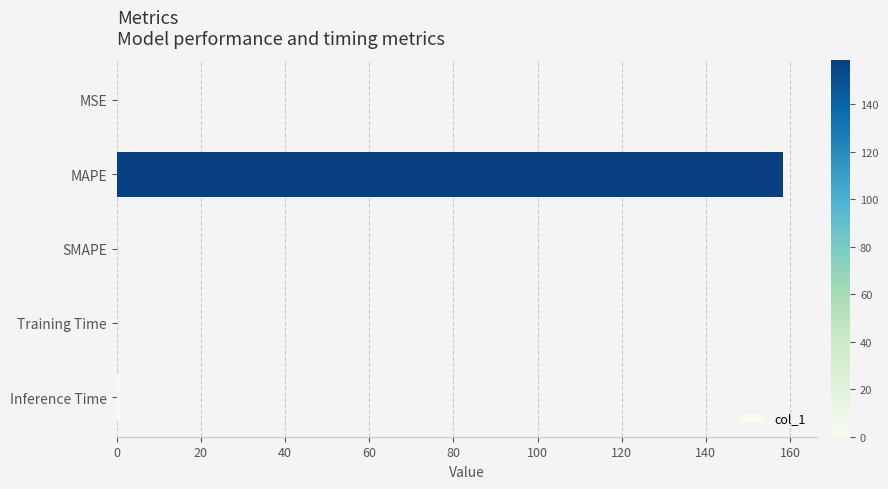

Which category has the highest value across all series?

MAPE